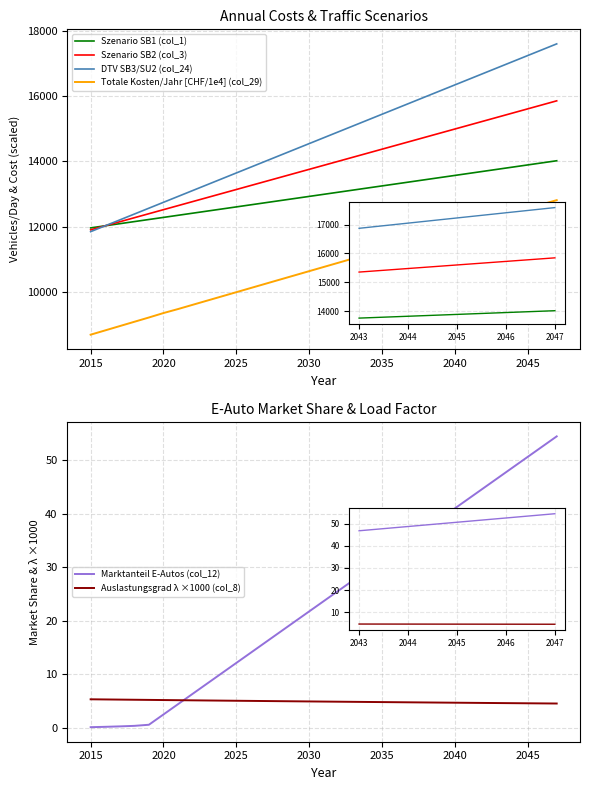

Reading right to left, extract all data points from this chart.

Szenario SB1 (col_1): 14014.3	13950.1	13885.8	13821.6	13757.4	13693.1	13628.9	13564.7	13500.4	13436.2	13371.9	13307.7	13243.5	13179.2	13115.0	13050.8	12986.5	12922.3	12858.1	12793.8	12729.6	12665.4	12601.1	12536.9	12472.6	12408.4	12344.2	12279.9	12215.7	12151.5	12087.2	12023.0	11958.8
Szenario SB2 (col_3): 15848.9	15725.5	15602.1	15478.6	15355.2	15231.8	15108.4	14985.0	14861.6	14738.1	14614.7	14491.3	14367.9	14244.5	14121.1	13997.7	13874.2	13750.8	13627.4	13504.0	13380.6	13257.2	13133.7	13010.3	12886.9	12763.5	12640.1	12516.7	12393.2	12269.8	12146.4	12023.0	11899.6
DTV SB3/SU2 (col_24): 17593.1	17413.4	17233.7	17054.0	16874.4	16694.7	16515.0	16335.3	16155.6	15976.0	15796.3	15616.6	15436.9	15257.2	15077.6	14897.9	14718.2	14538.5	14358.8	14179.2	13999.5	13819.8	13640.1	13460.4	13280.8	13101.1	12921.4	12741.7	12562.0	12382.4	12202.7	12023.0	11843.3
Totale Kosten/Jahr [CHF/1e4] (col_29): 12808.0	12680.7	12553.2	12425.7	12298.1	12170.5	12042.7	11914.9	11787.1	11659.2	11531.2	11403.1	11274.9	11146.7	11018.4	10890.1	10761.7	10633.2	10504.6	10376.0	10247.3	10118.5	9989.7	9860.8	9731.8	9602.8	9473.6	9351.3	9215.2	9083.7	8952.1	8820.5	8688.8
Marktanteil E-Autos (col_12): 54.4	52.5	50.6	48.7	46.7	44.8	42.9	41.0	39.0	37.1	35.2	33.3	31.4	29.4	27.5	25.6	23.7	21.8	19.8	17.9	16.0	14.1	12.1	10.2	8.3	6.4	4.5	2.5	0.6	0.4	0.3	0.2	0.2
Auslastungsgrad λ ×1000 (col_8): 4.6	4.6	4.6	4.6	4.7	4.7	4.7	4.7	4.8	4.8	4.8	4.8	4.9	4.9	4.9	4.9	4.9	5.0	5.0	5.0	5.0	5.1	5.1	5.1	5.2	5.2	5.2	5.2	5.3	5.3	5.3	5.3	5.4